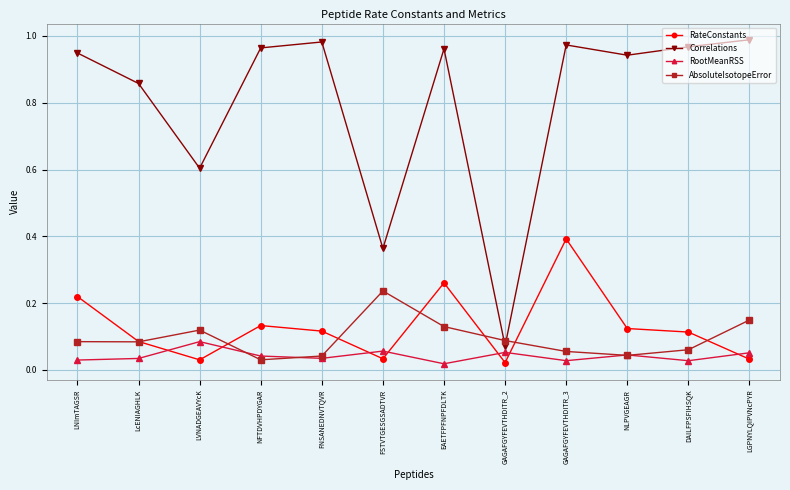

What is the sum of all Correlations values?

9.6